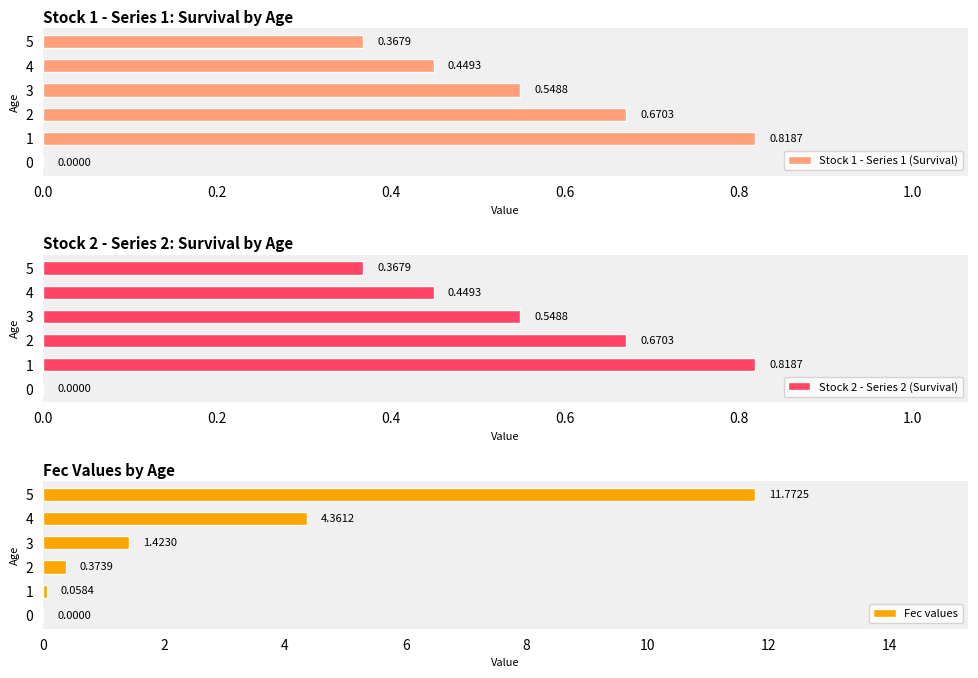

What is the sum of the Fec values values at 2 and 5?

12.1